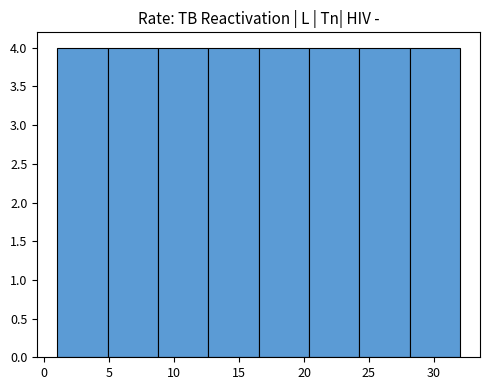

Reading left to right, list every bar in this chart as the range it spans on the x-axis followed by its height. Neither the bar edges nor the heights are printed on the chart, so give them approximately, as read against the axes.

1.0 to 5.0: 4
5.0 to 9.0: 4
9.0 to 12.5: 4
12.5 to 16.5: 4
16.5 to 20.5: 4
20.5 to 24.5: 4
24.5 to 28.0: 4
28.0 to 32.0: 4